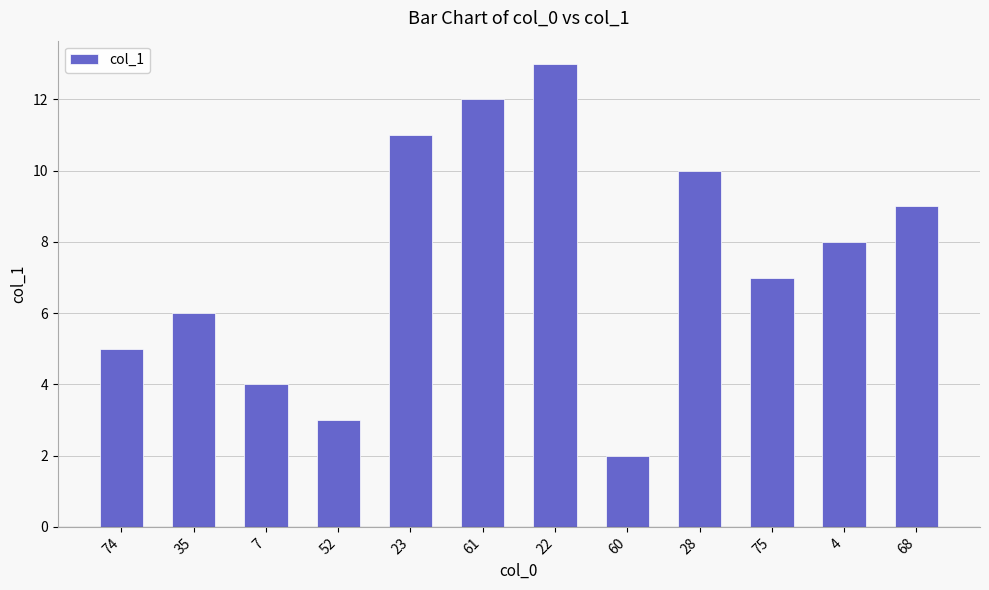

Count the number of data series in this chart.

1